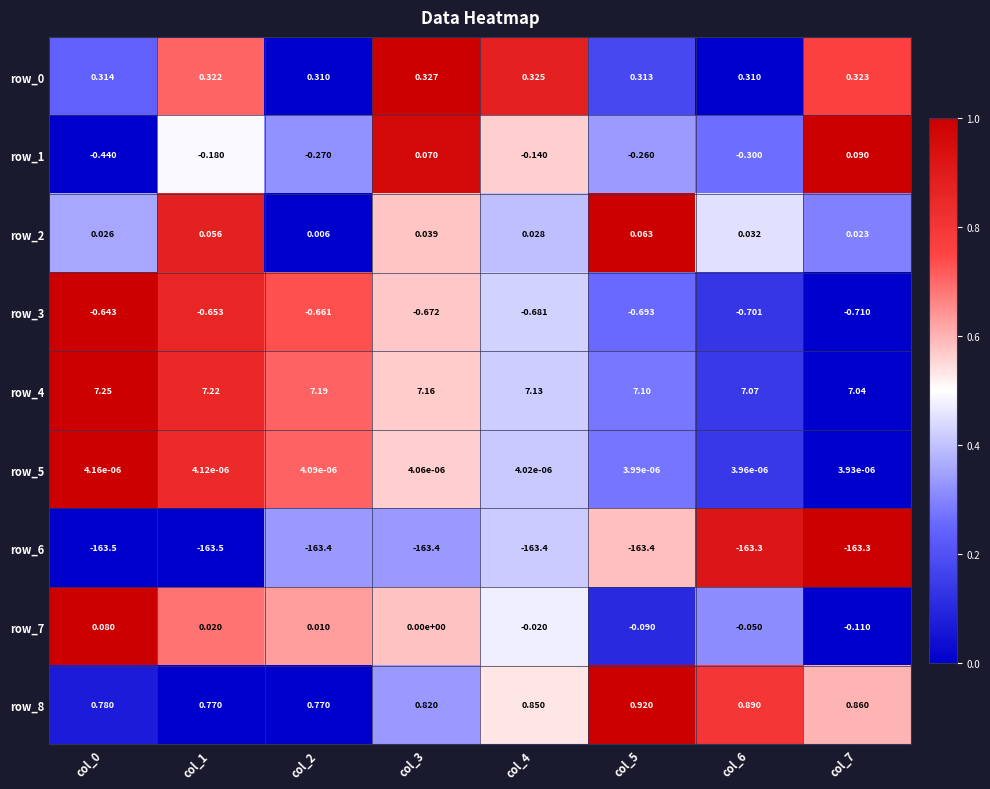

Is the value of row_1 at col_4 greater than the value of row_5 at col_7?

No